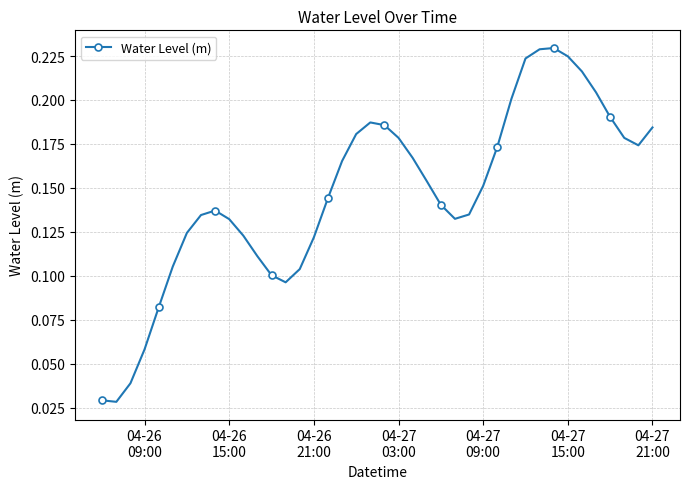

How many values are between 0 and 1?

40